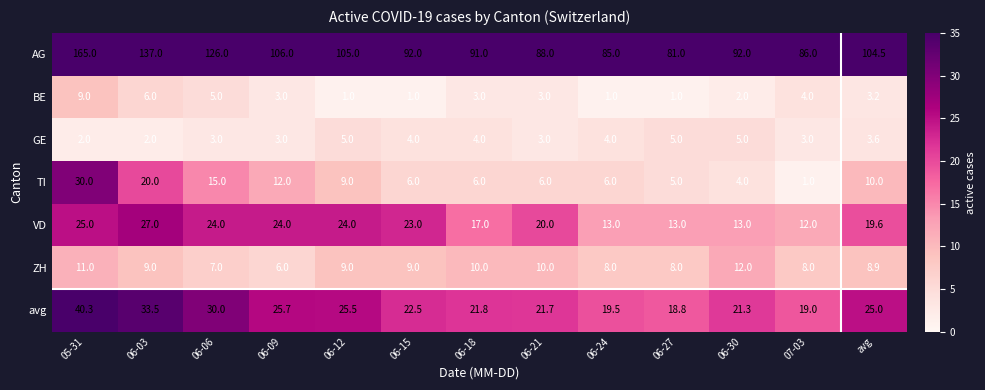

What value does the BE series have at 07-03?

4.0